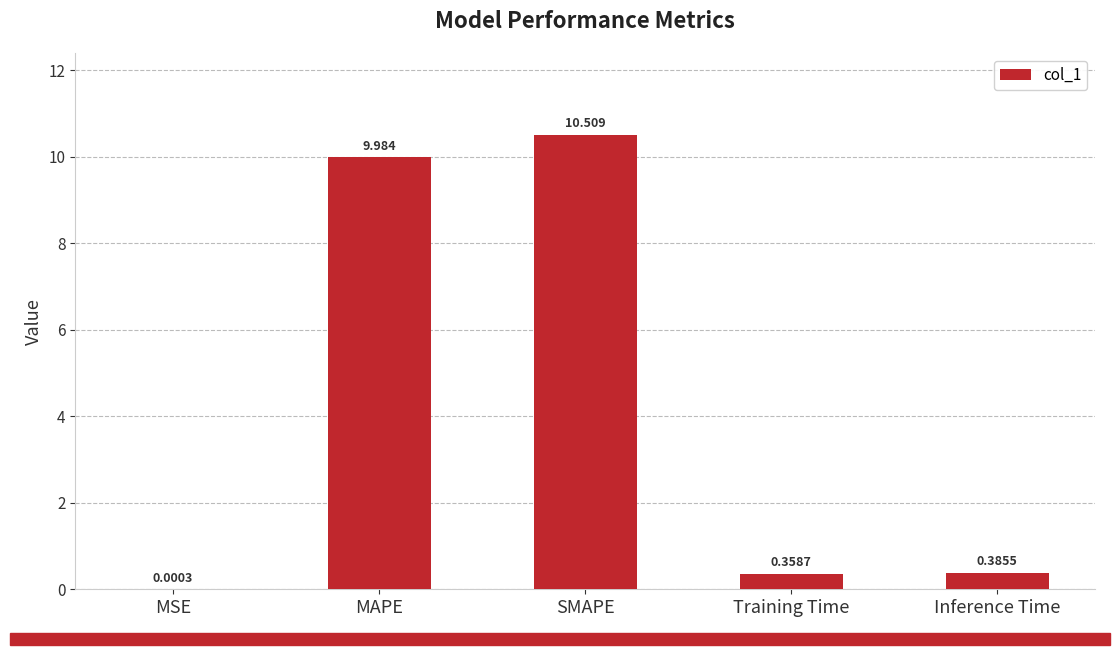

Are the bars horizontal?

No